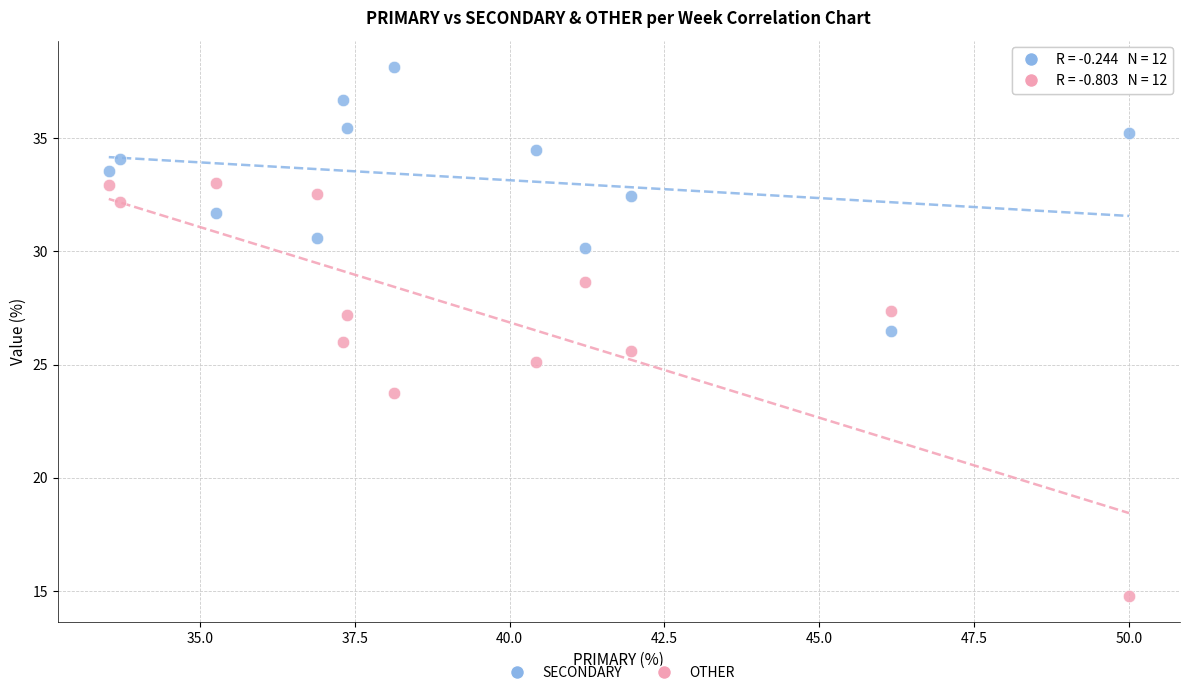

Which series reaches the maximum Y coordinate?

SECONDARY